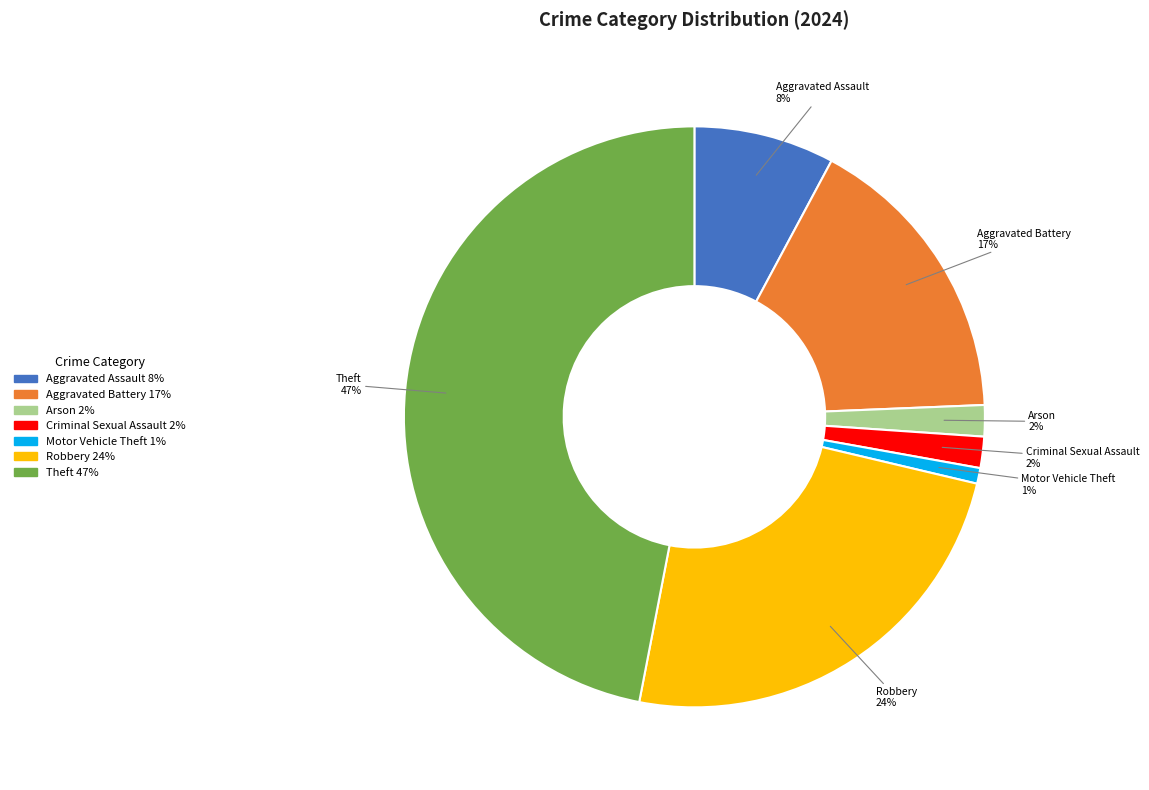

Combined, do Criminal Sexual Assault and Aggravated Assault account for over 50%?

No